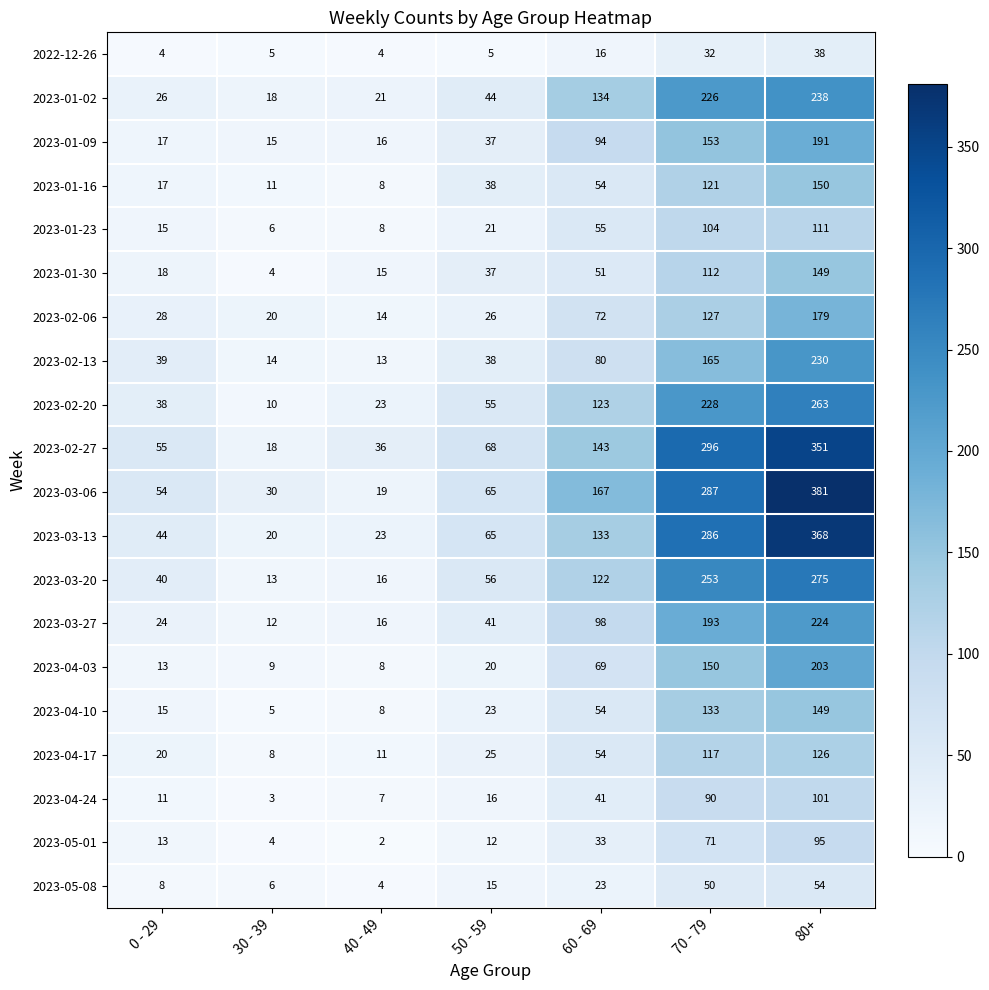

The 2023-02-06 series shows 127 at 70 - 79. True or false?

True